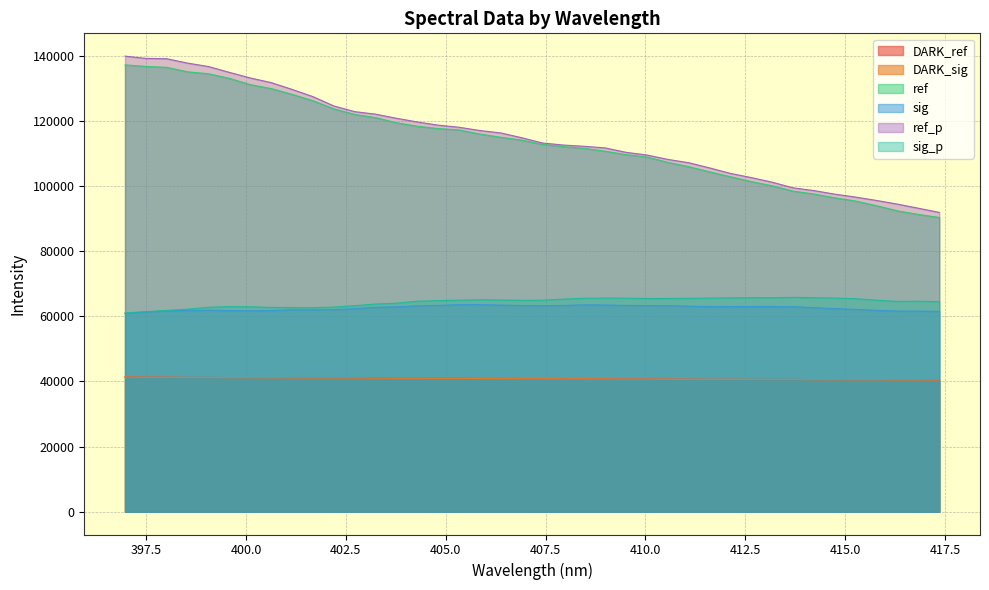

Is it true that DARK_ref equals 40826.0 at 408.9934?

True